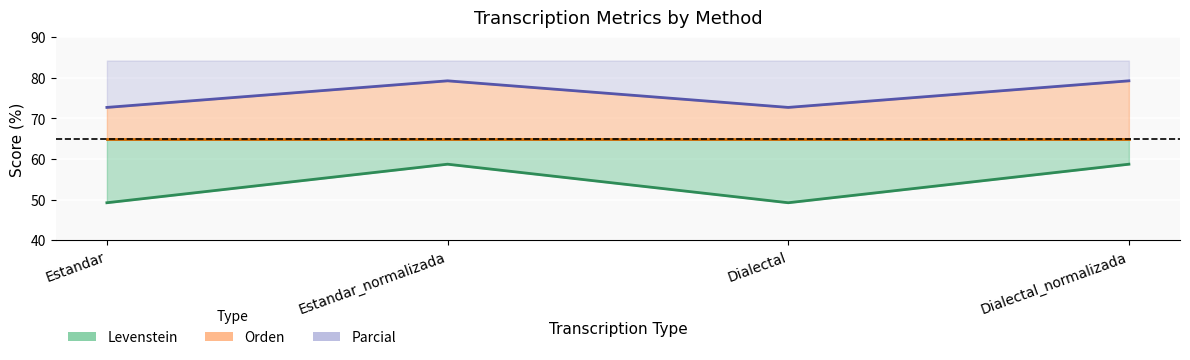

In Parcial, how many points are higher than both neighbors (excluding endpoints)?

1